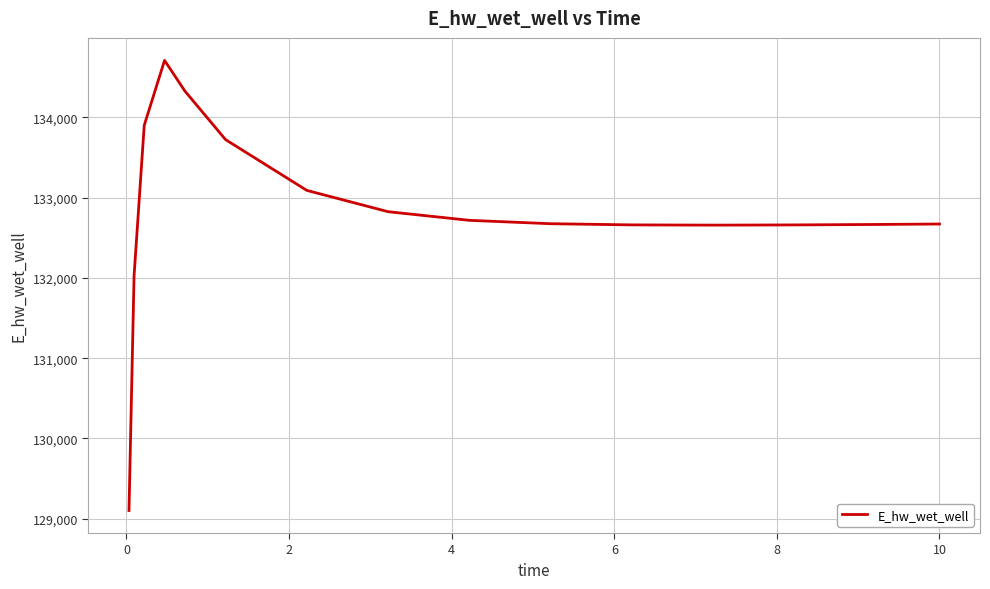

What is the difference between the maximum and minimum values?

5610.0